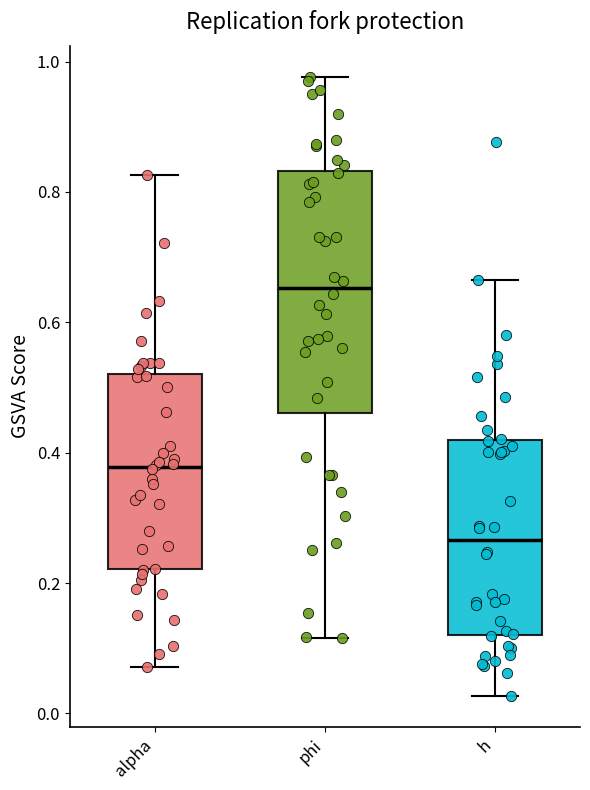

Which box is the tallest, from its lower edge to its upper edge?

phi